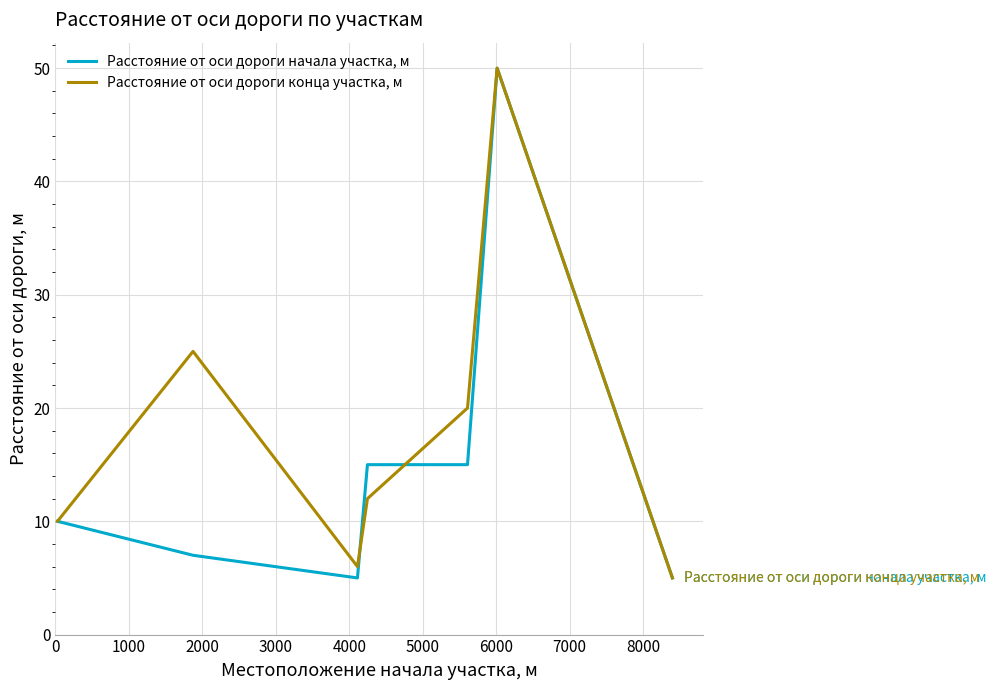

What is the smallest value displayed?

5